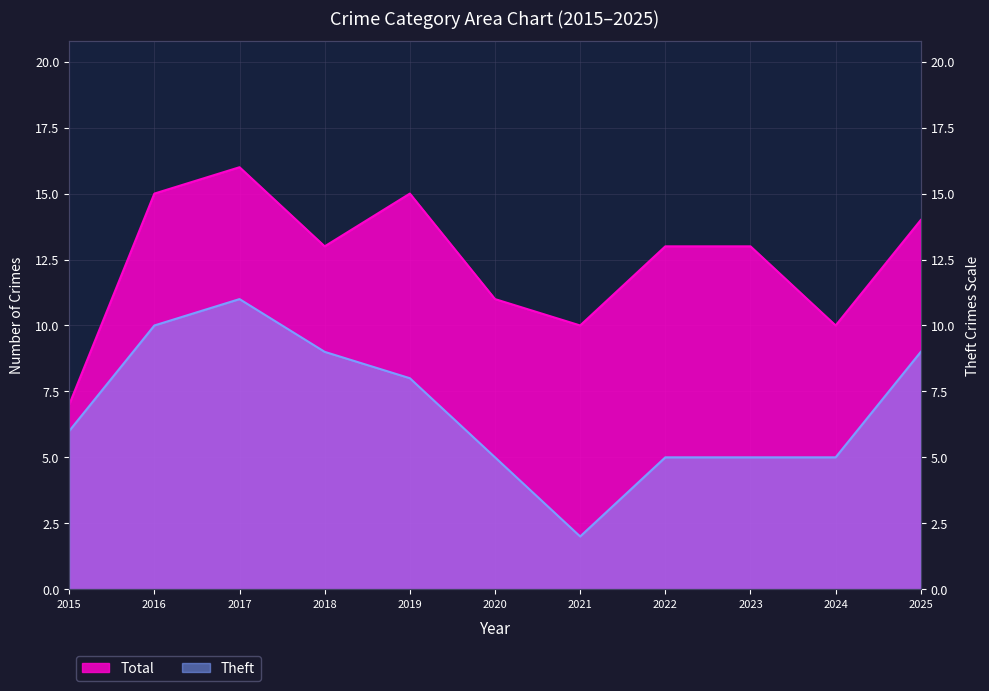

What is the total value across all series at 2020?

16